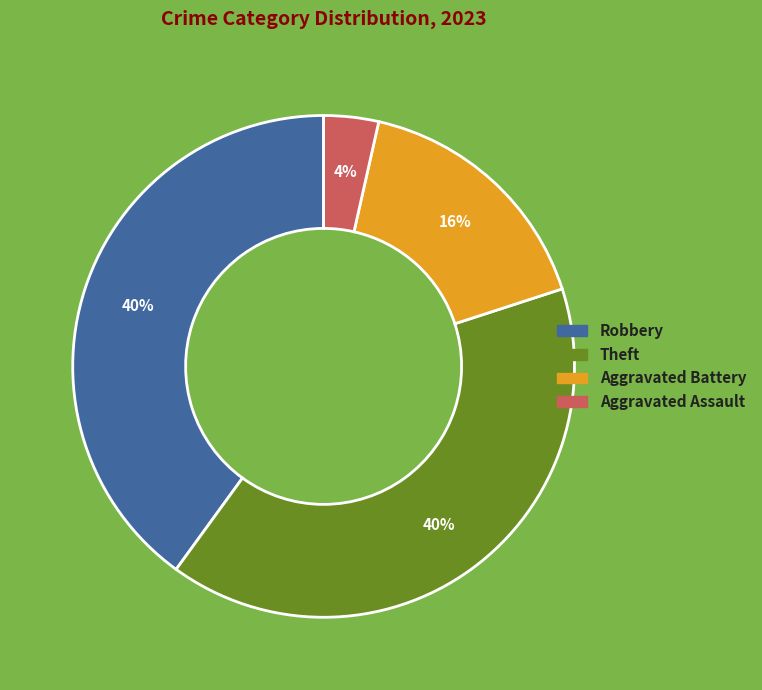

To the nearest percent, what is the difference between the largest and smallest slice percentages?

36%